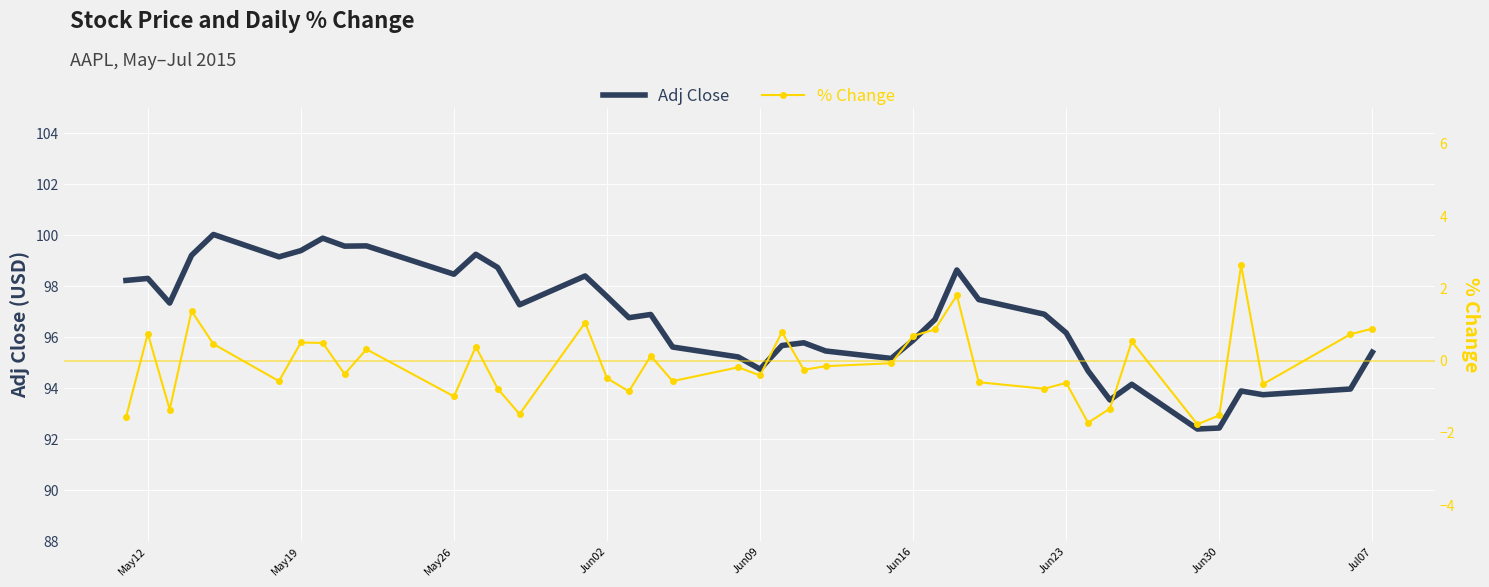

What is the highest value of the Adj Close series?

100.0